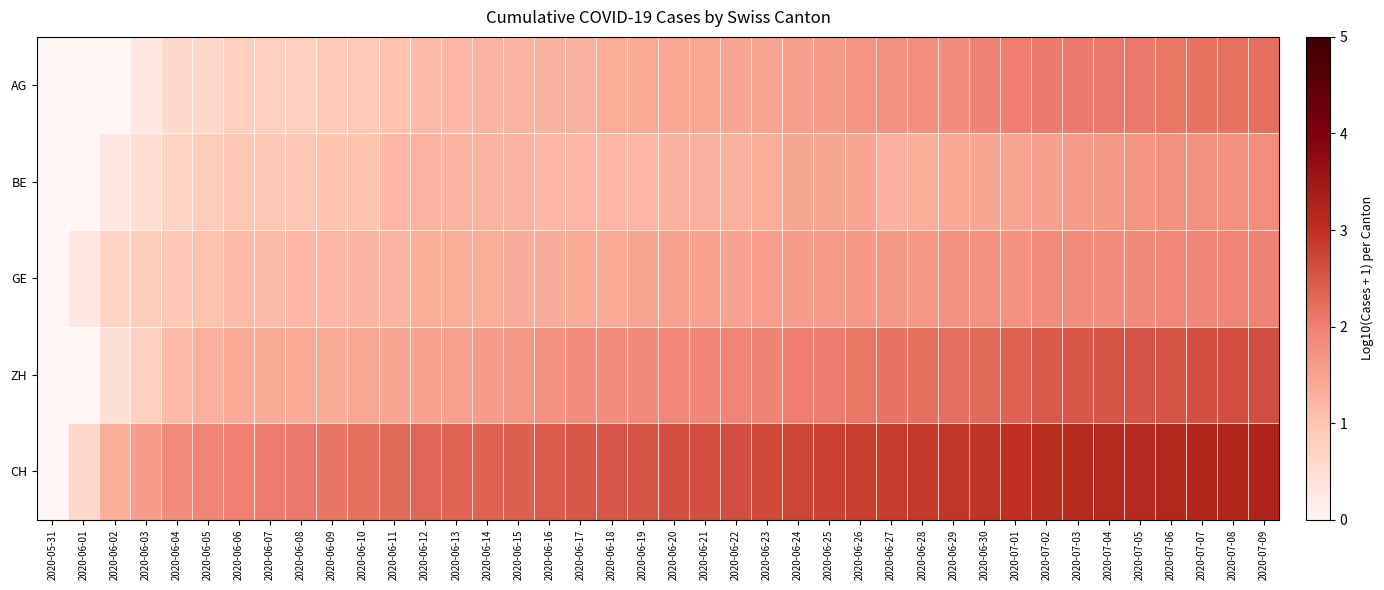

Which series has the largest total across all categories?

CH